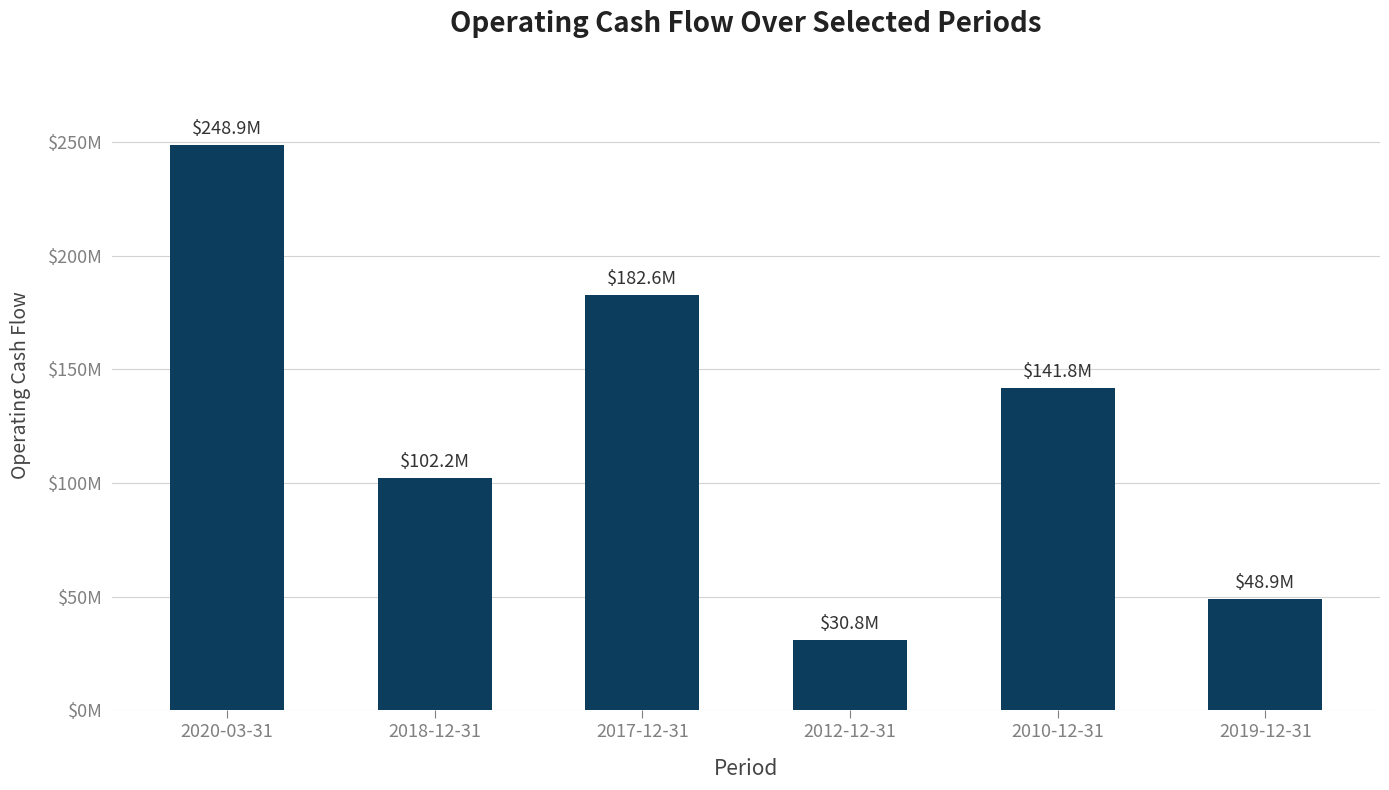

What is the approximate value at 2019-12-31?

48.9